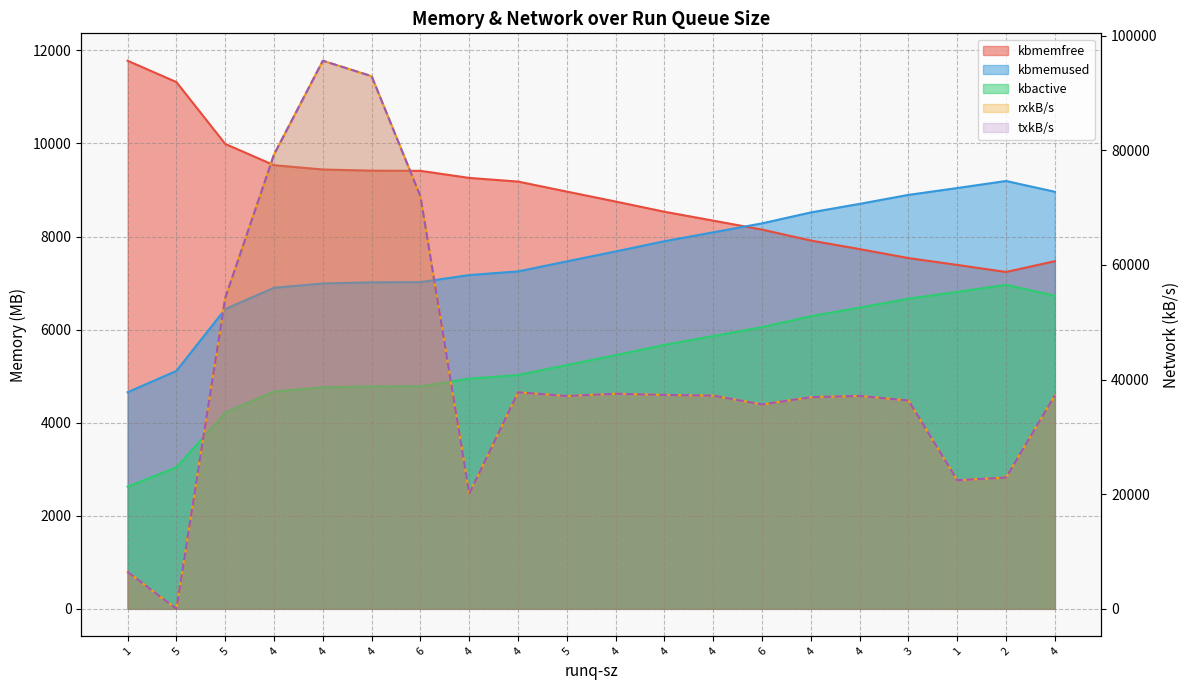

How many times do kbmemfree and kbmemused cross each other?

1